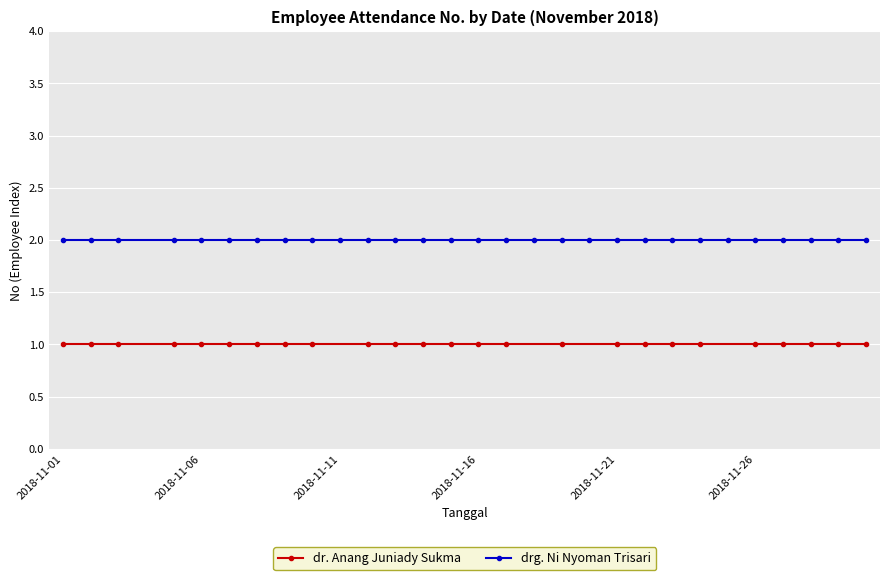

What is the difference between the highest and lowest values at 2018-11-16?

1